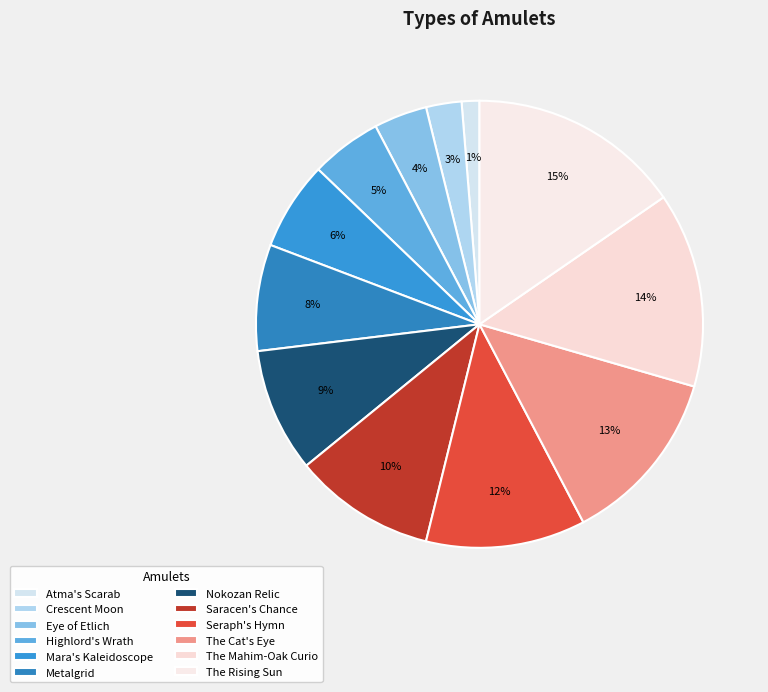

What percentage is the Eye of Etlich slice, to the nearest percent?

4%